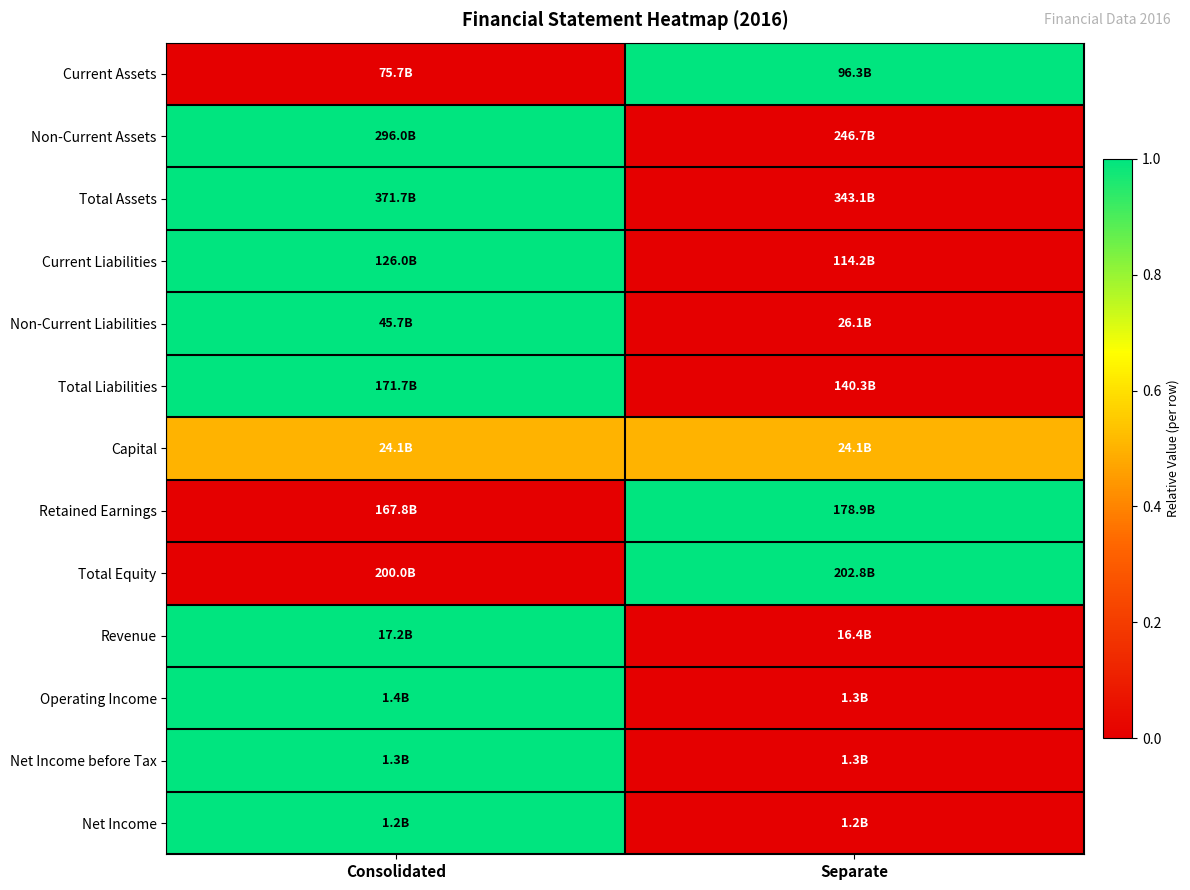

What is the spread (max minus min) of values at Separate?

1.0